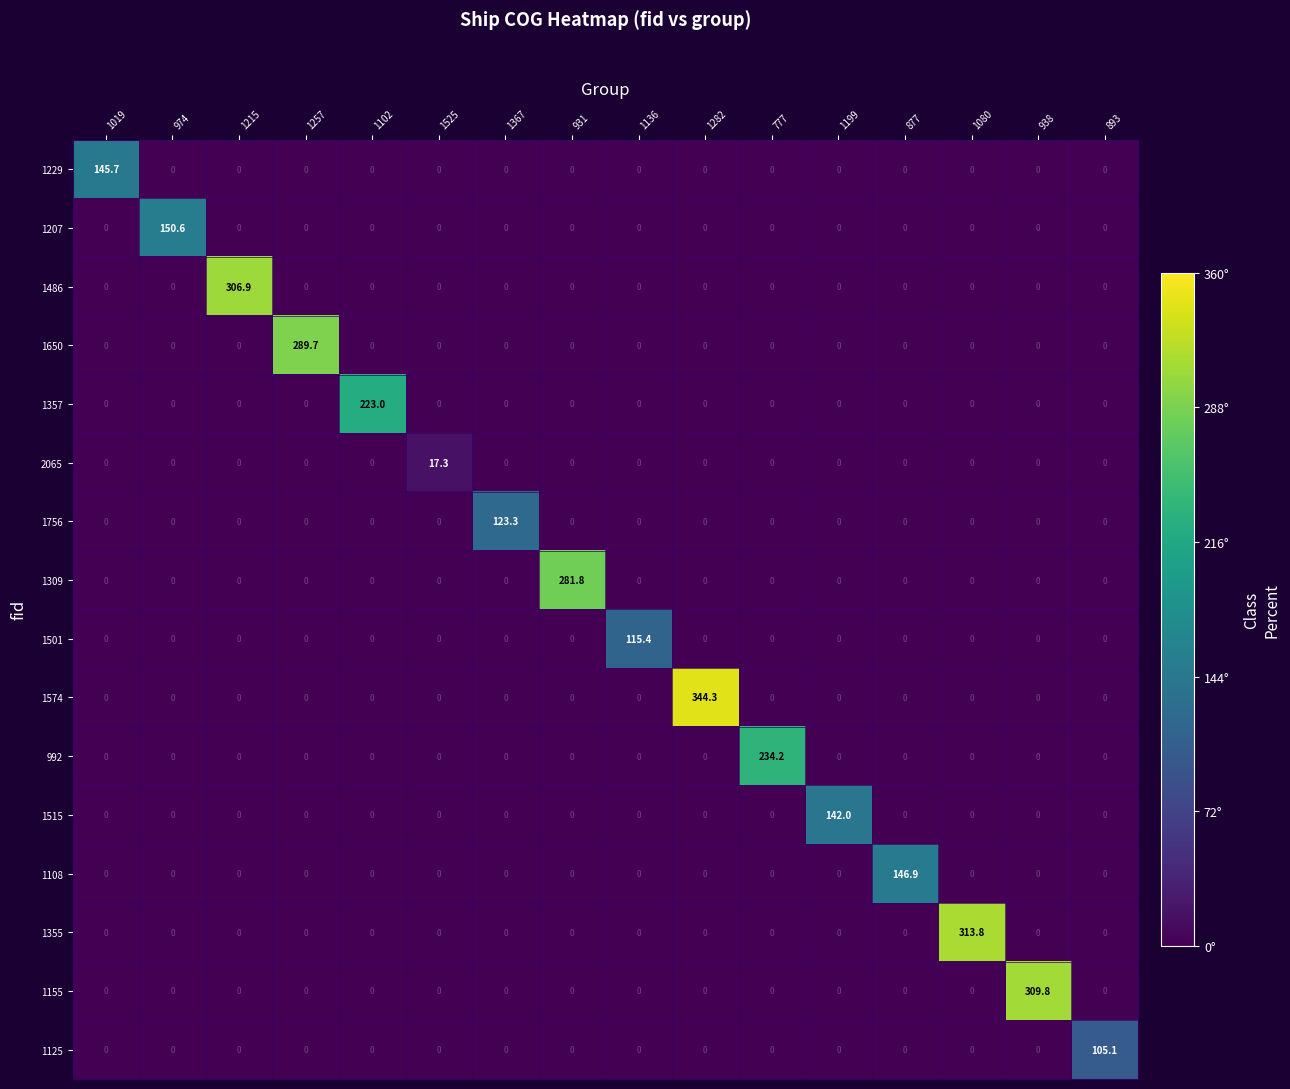

How many series are shown in this chart?

16